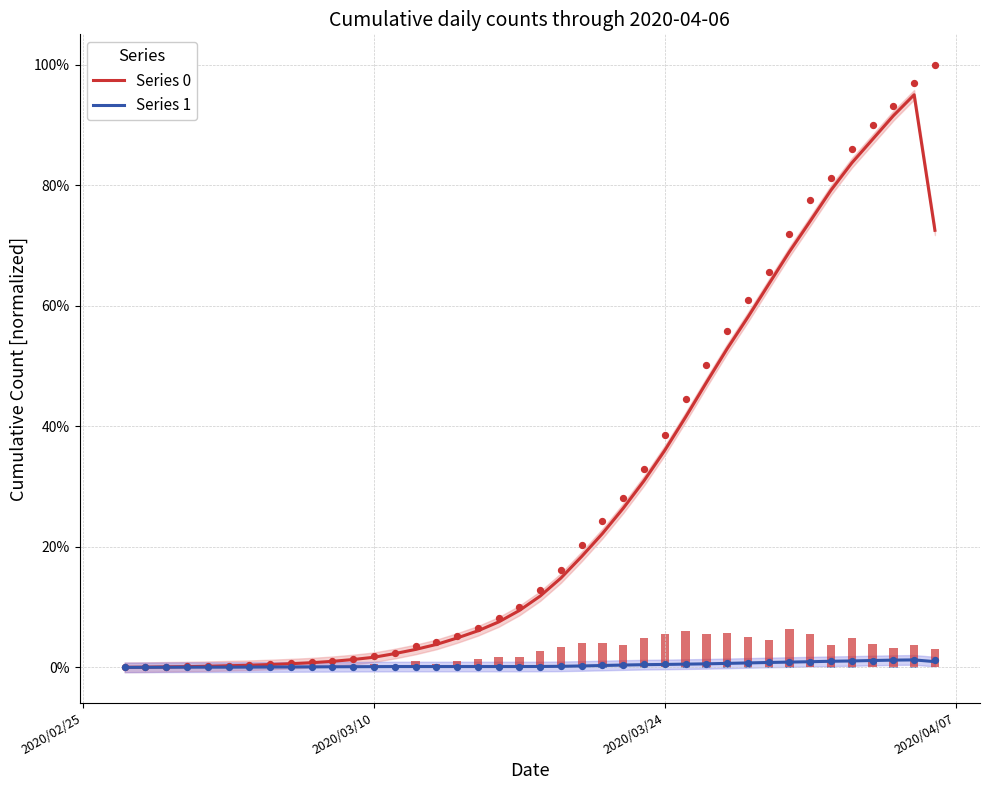

At how many categories does at least one series exceed 0?

40